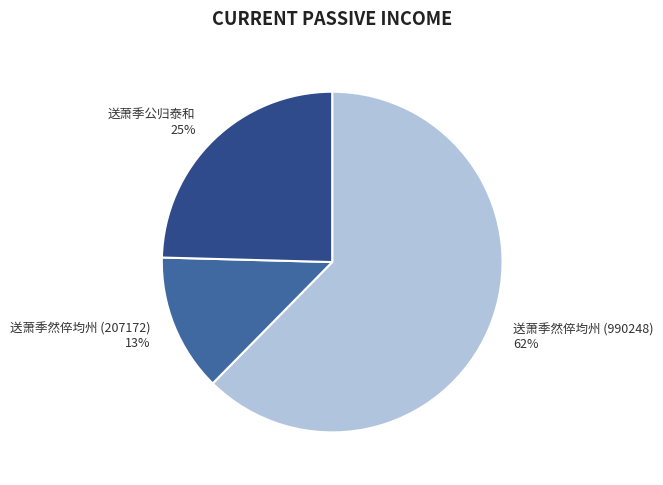

Is it true that 送萧季然倅均州 (990248) is 62% of the pie?

True